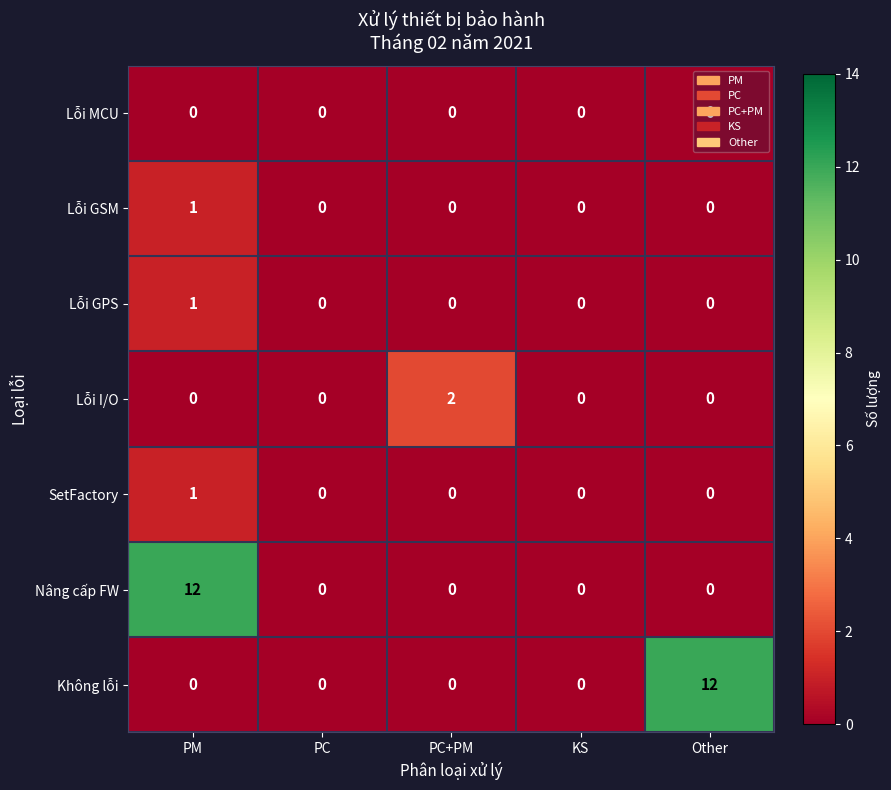

What is the maximum value shown in the chart?

12